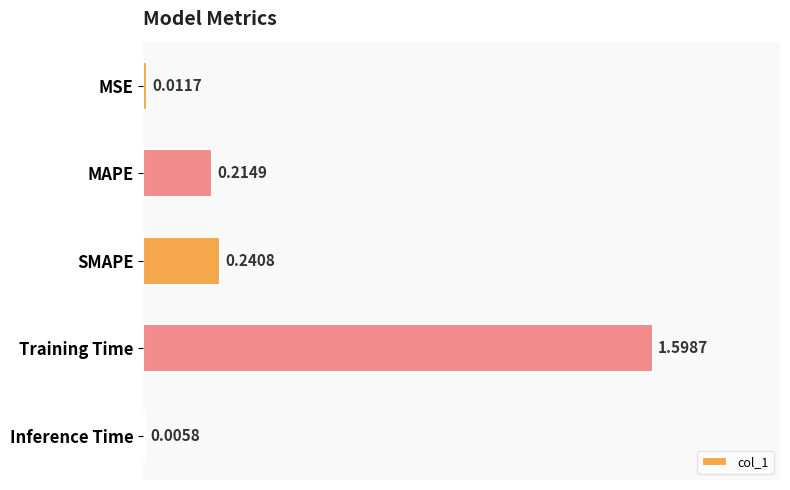

What is the sum of all values?

2.1